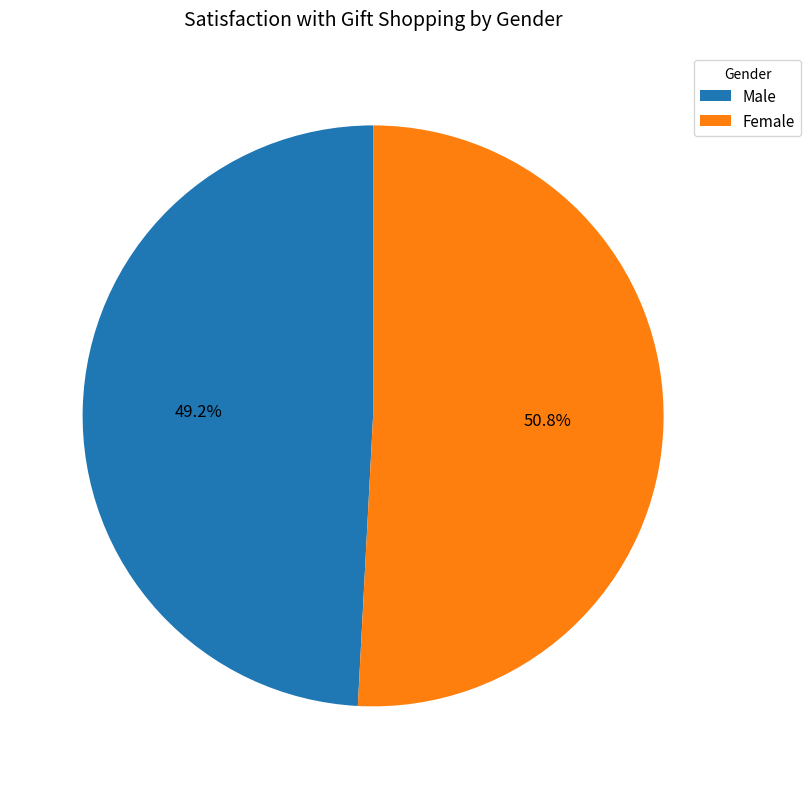

To the nearest percent, what is the difference between the Female and Male slice percentages?

2%